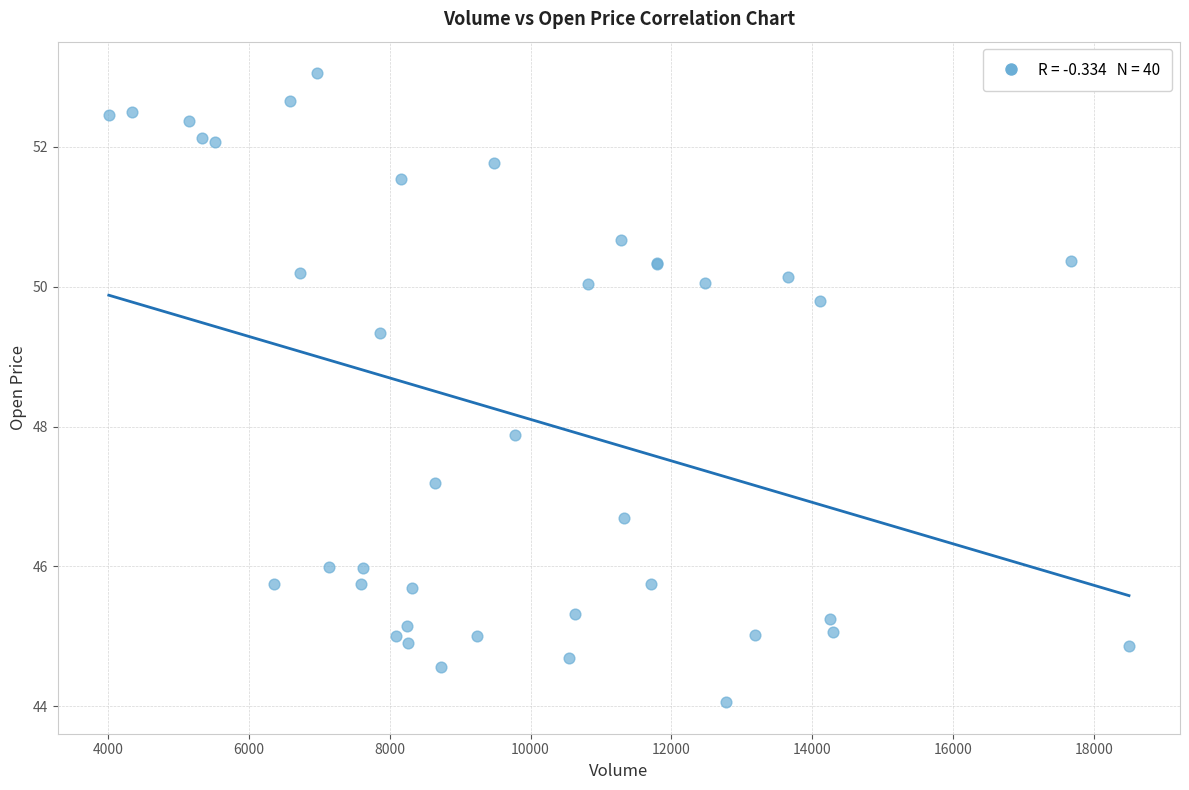

What Y value in the scatter plot is closest to 48?

47.9